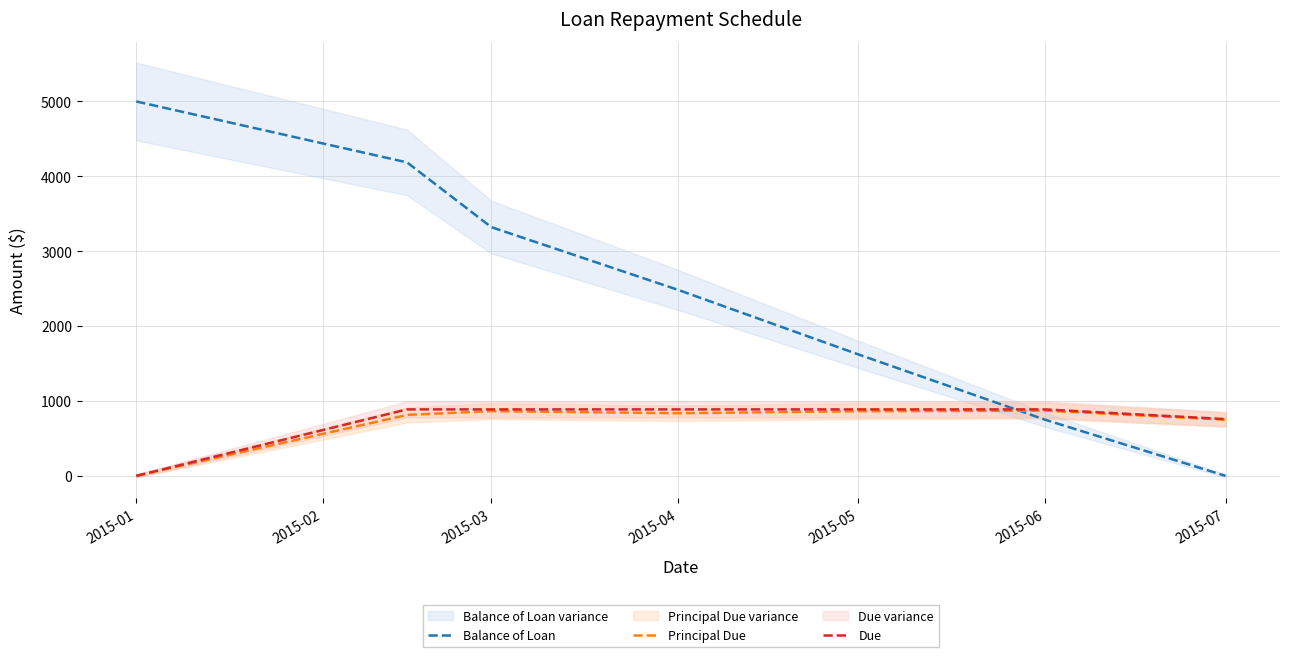

At which label does Principal Due first exceed 836?

2015-03